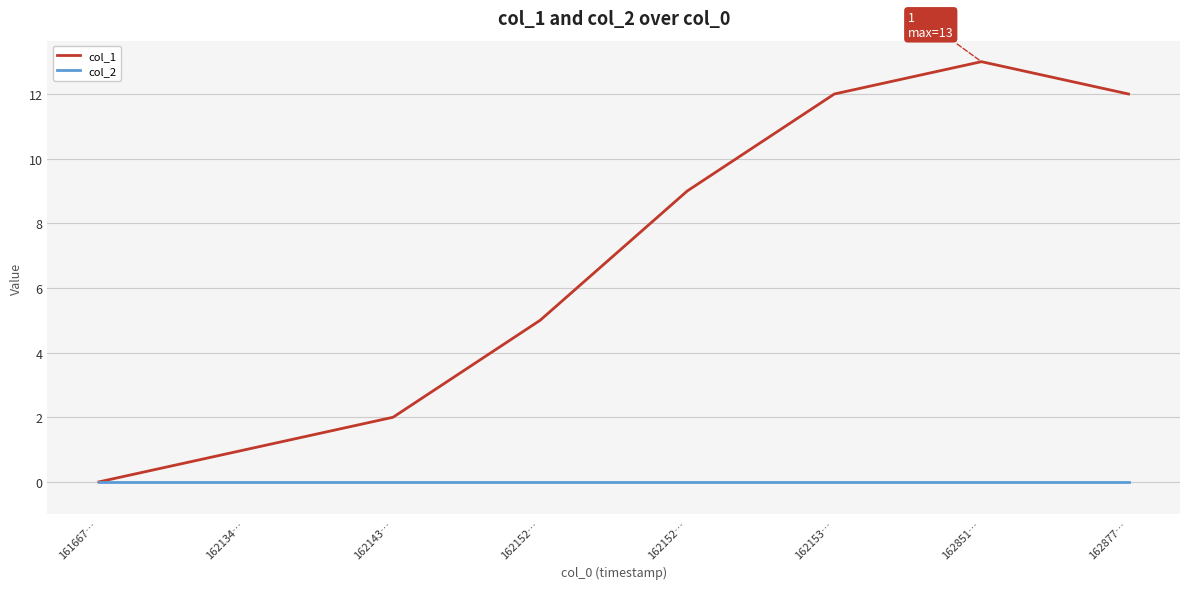

What is the label of the 7th point from the right?

162134…